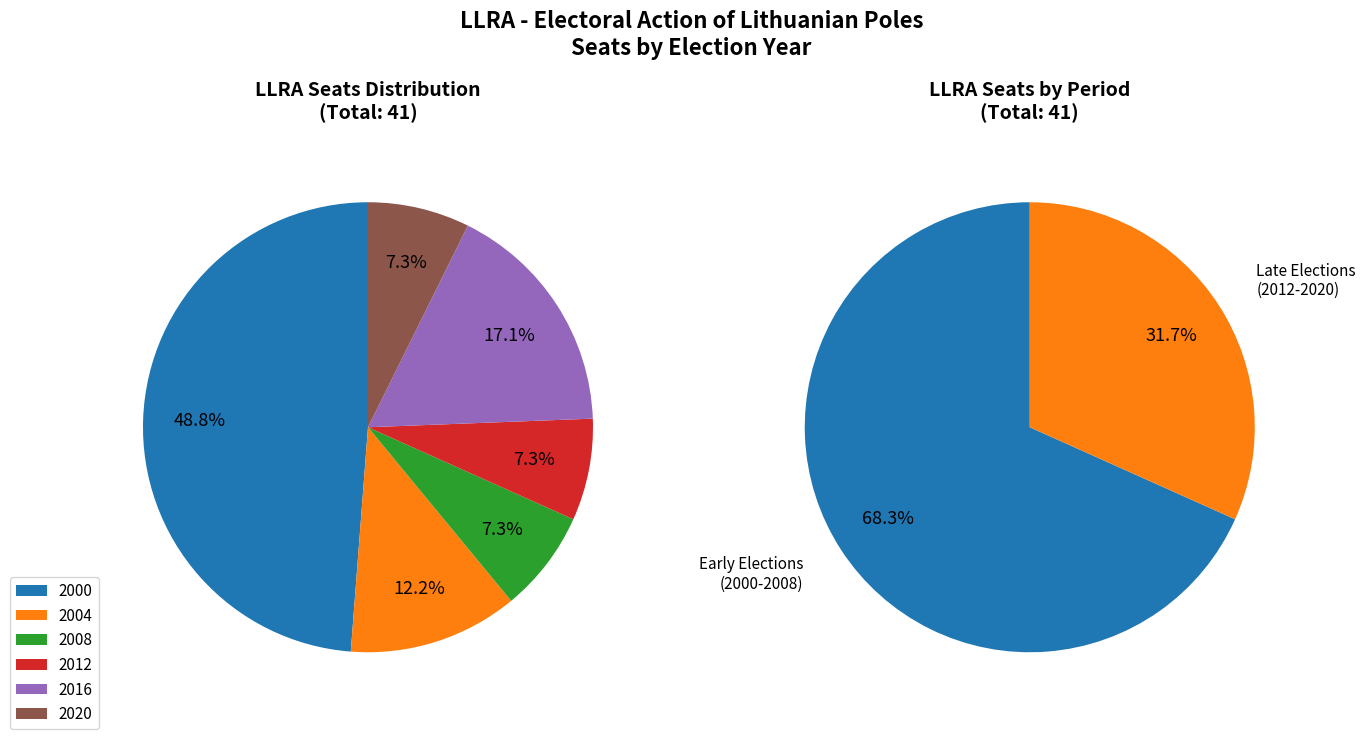

What percentage is the 2012 slice, to the nearest percent?

7%